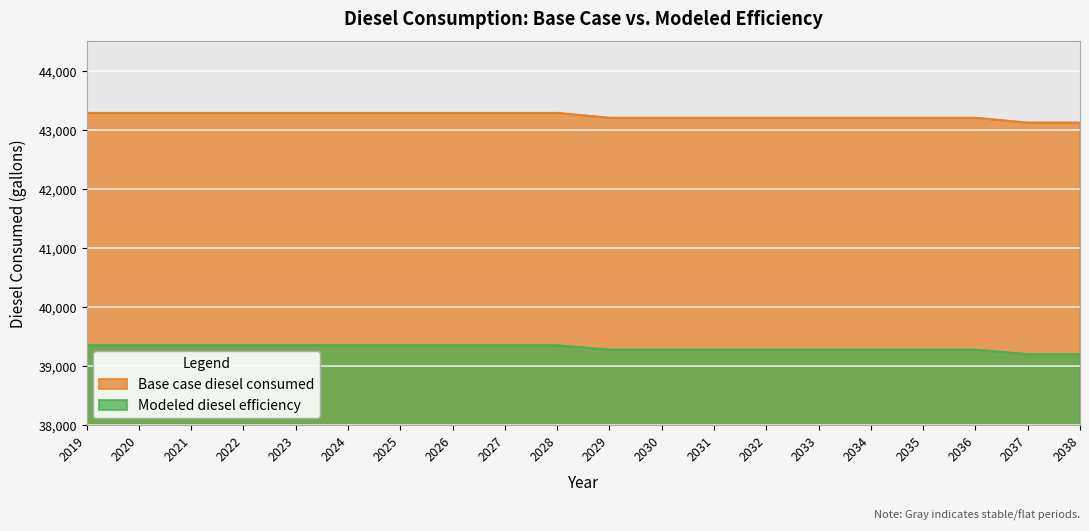

True or false: Modeled diesel efficiency and Base case diesel consumed intersect in this chart.

False